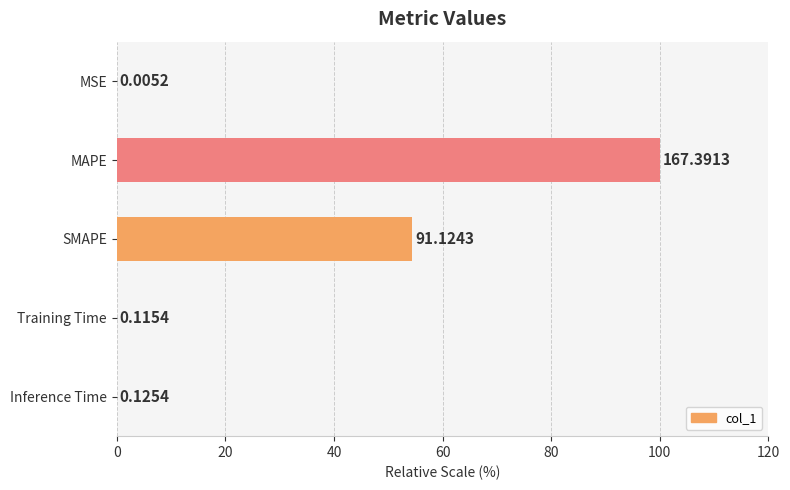

Between MAPE and MSE, which is larger?

MAPE